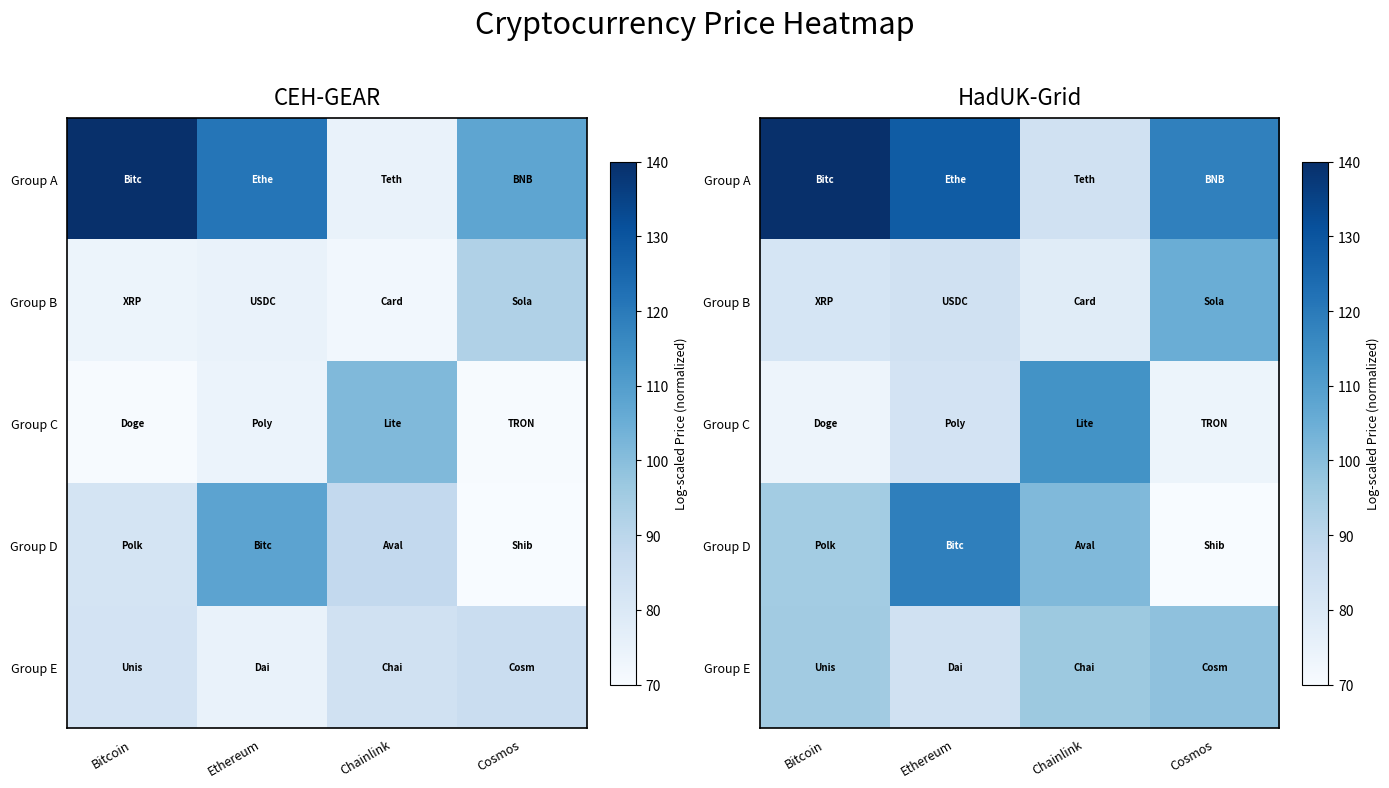

Is it true that Group D equals 29.7 at Chainlink?

False